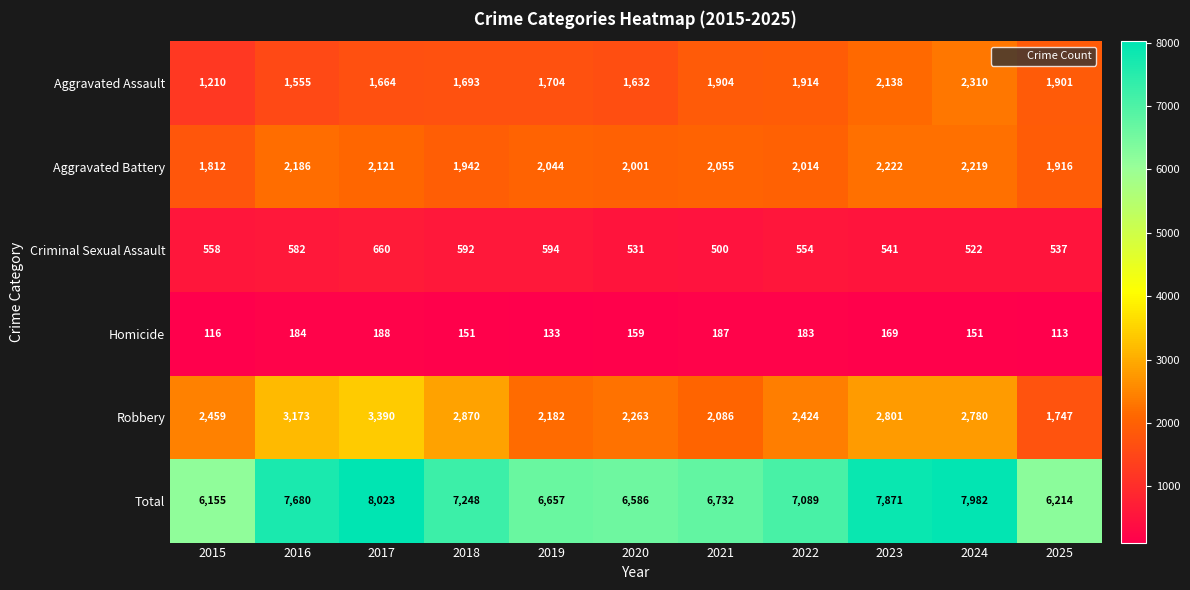

Which series has the largest total across all categories?

Total